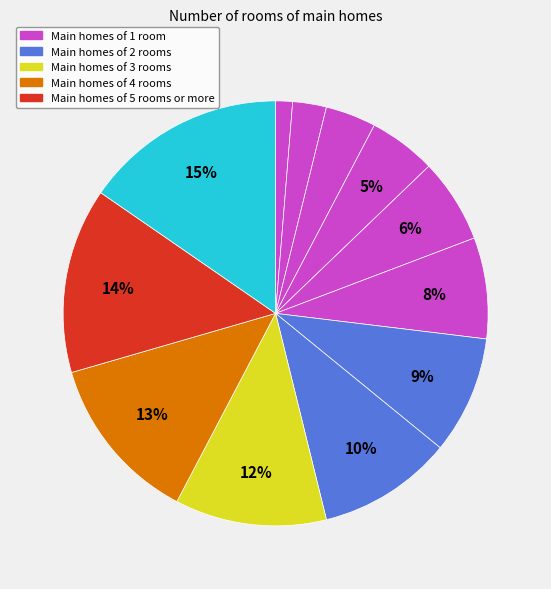

Is there any slice that represents more than half of the pie?

No